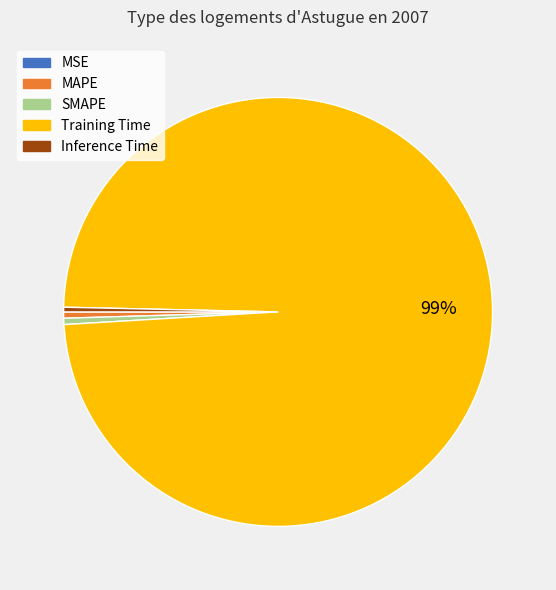

The Training Time slice represents 99% of the pie. True or false?

True